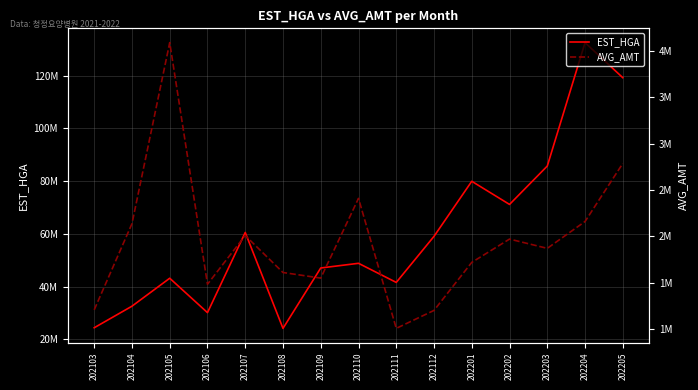

Which category has the highest value across all series?

202204